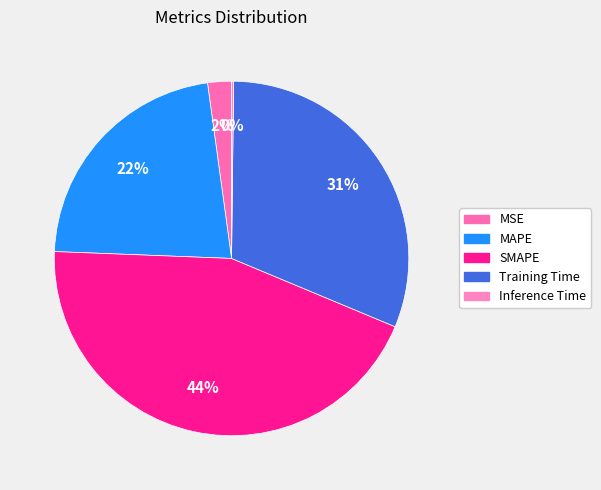

What is the smallest slice in the pie chart?

Inference Time